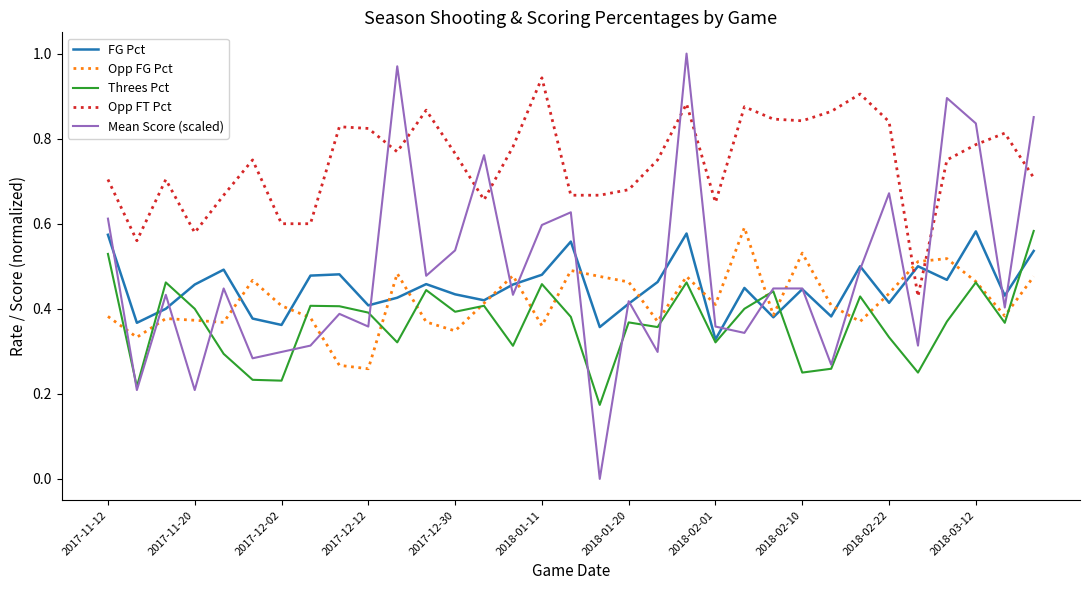

Which series has the widest spread of values?

Mean Score (scaled)